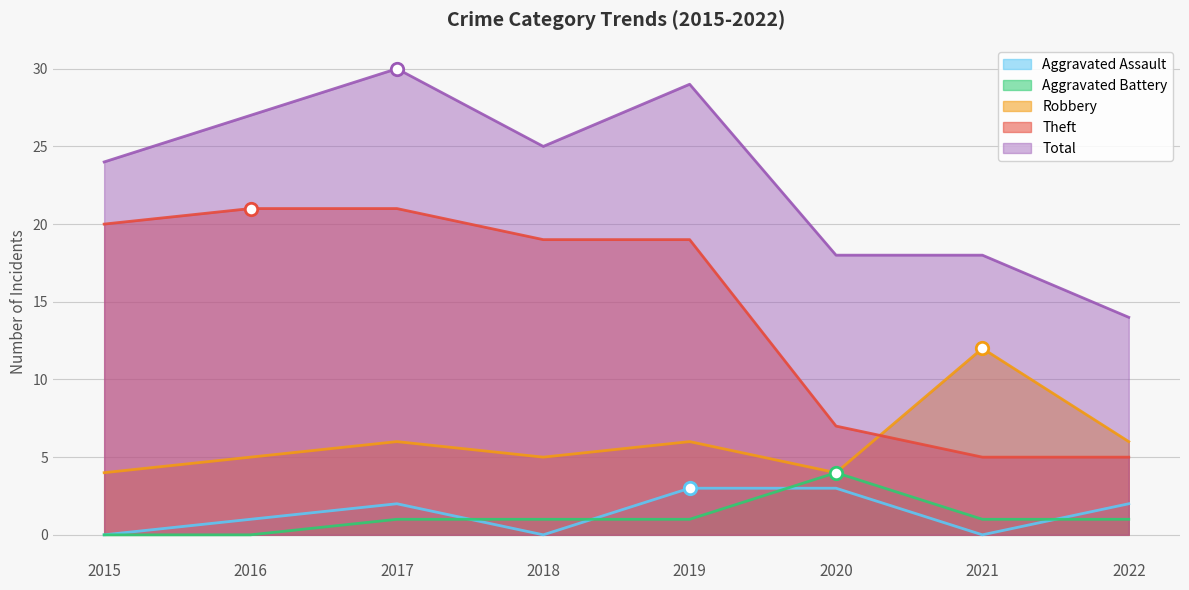

What are all the series names shown in the legend?

Aggravated Assault, Aggravated Battery, Robbery, Theft, Total